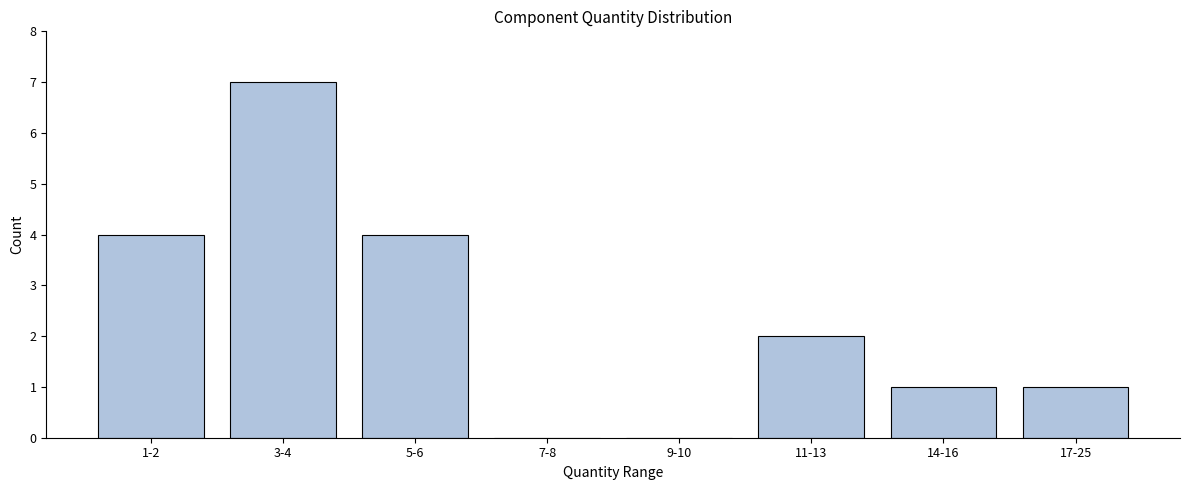

Reading right to left, what are all the values shown in this chart?

17-25=1	14-16=1	11-13=2	9-10=0	7-8=0	5-6=4	3-4=7	1-2=4